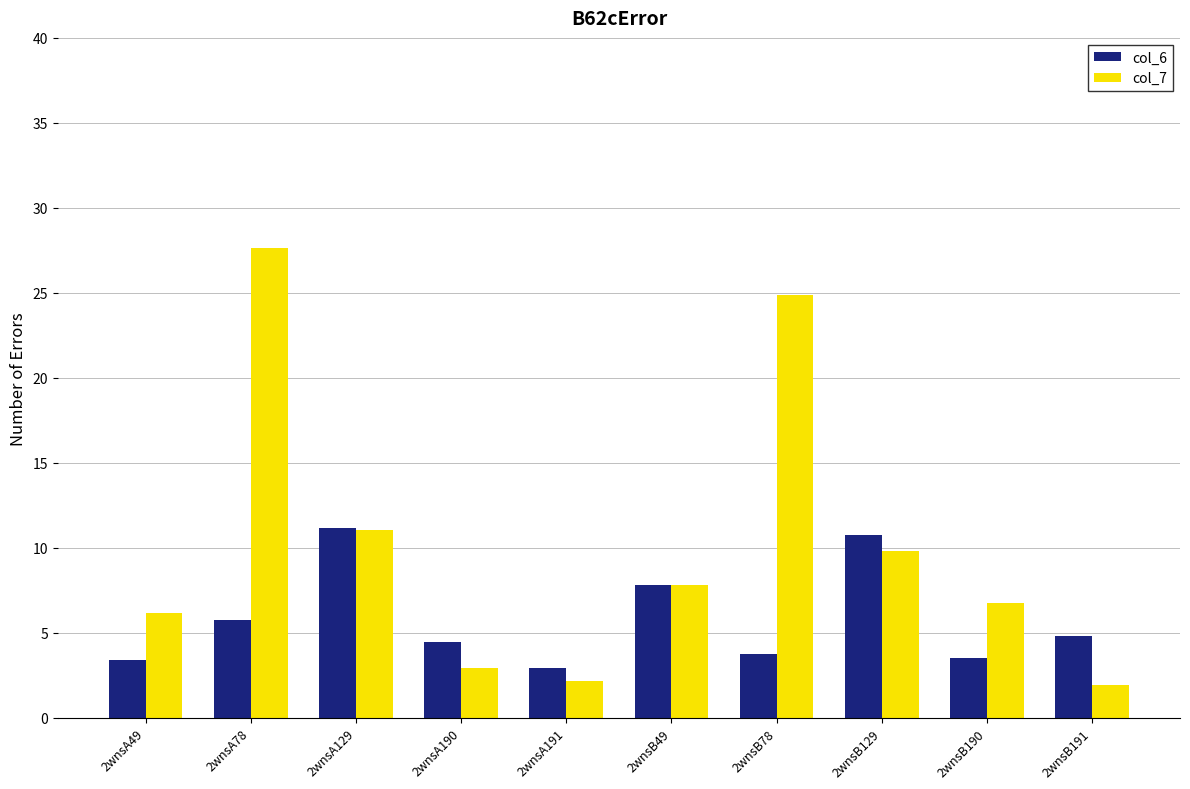

The col_6 series shows 3.8 at 2wnsB78. True or false?

True